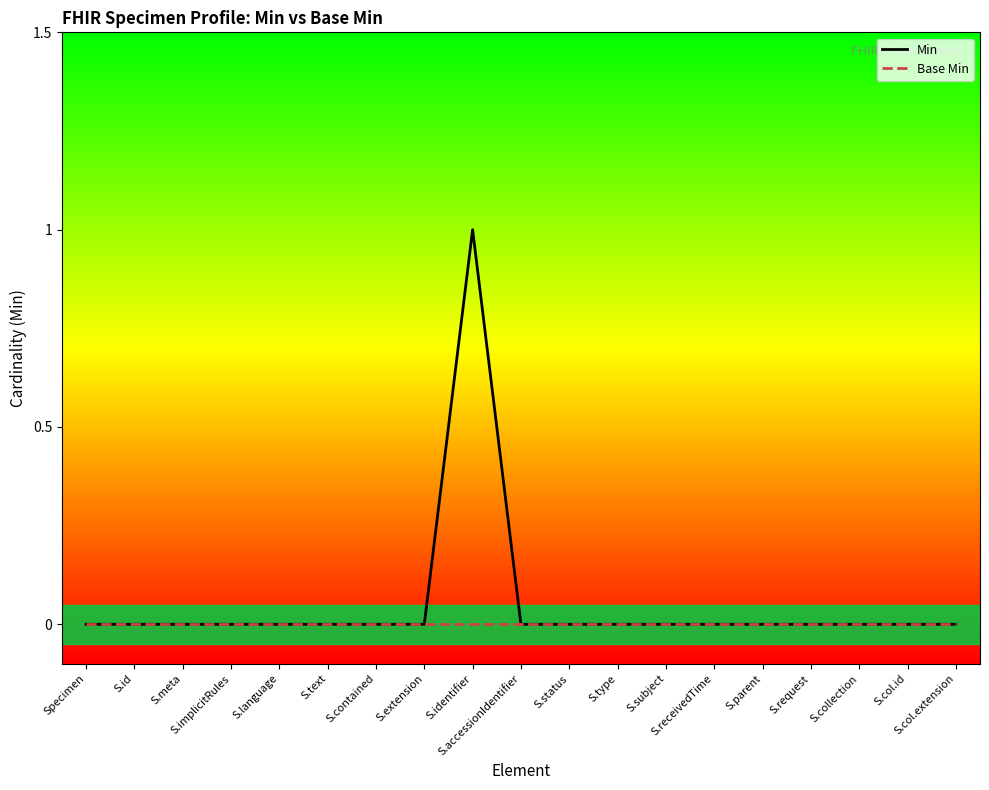

Reading right to left, extract all data points from this chart.

Min: S.col.extension=0	S.col.id=0	S.collection=0	S.request=0	S.parent=0	S.receivedTime=0	S.subject=0	S.type=0	S.status=0	S.accessionIdentifier=0	S.identifier=1	S.extension=0	S.contained=0	S.text=0	S.language=0	S.implicitRules=0	S.meta=0	S.id=0	Specimen=0
Base Min: S.col.extension=0	S.col.id=0	S.collection=0	S.request=0	S.parent=0	S.receivedTime=0	S.subject=0	S.type=0	S.status=0	S.accessionIdentifier=0	S.identifier=0	S.extension=0	S.contained=0	S.text=0	S.language=0	S.implicitRules=0	S.meta=0	S.id=0	Specimen=0